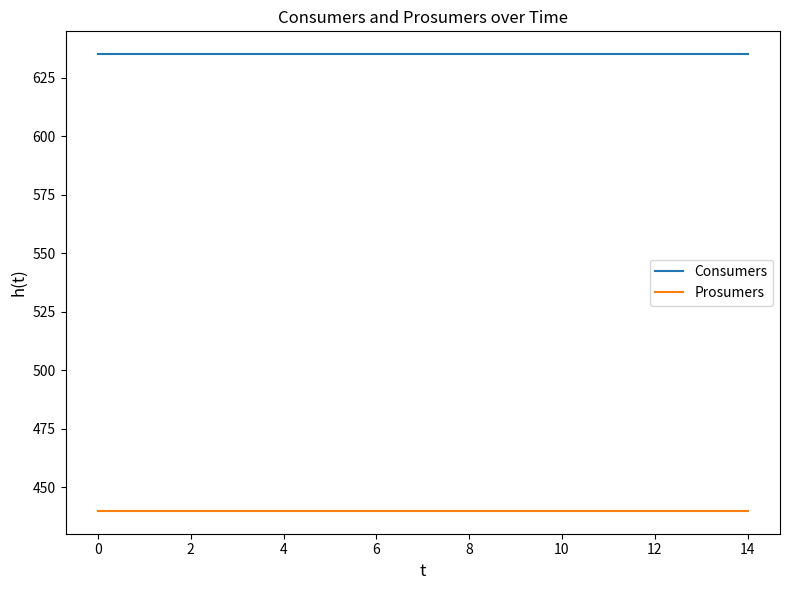

What is the lowest value of the Consumers series?

635